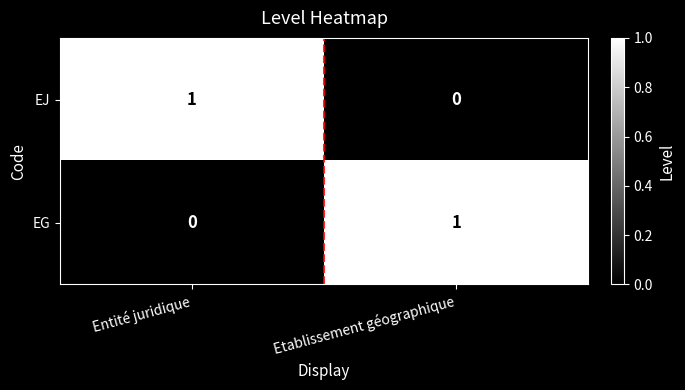

The EJ series shows 0 at Entité juridique. True or false?

False